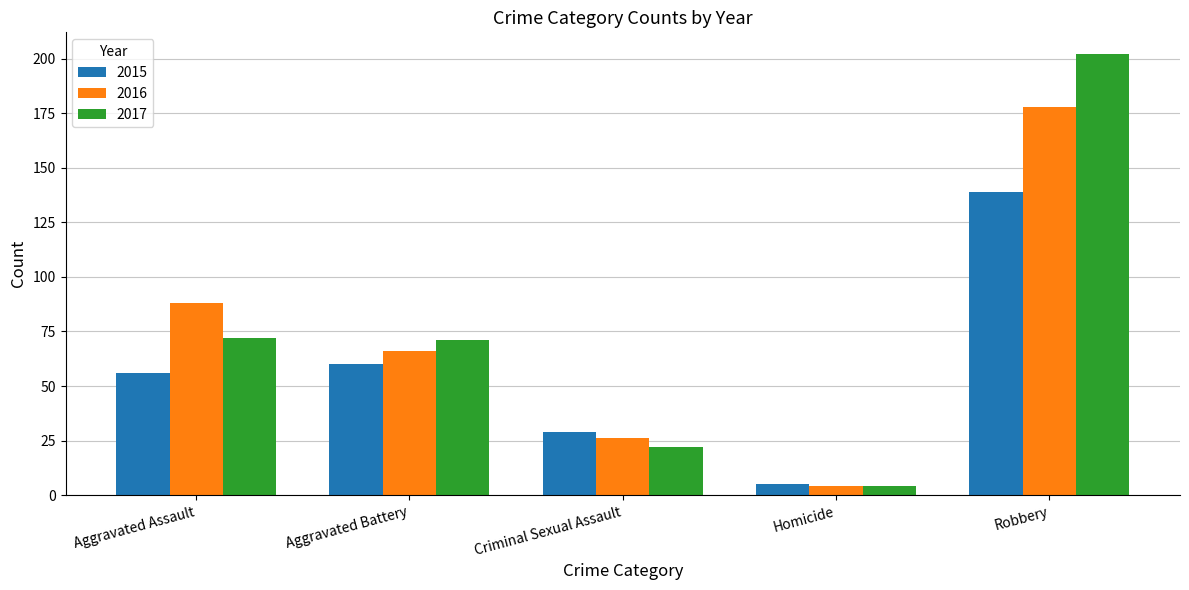

Where is 2016 nearest to the value 91?

Aggravated Assault